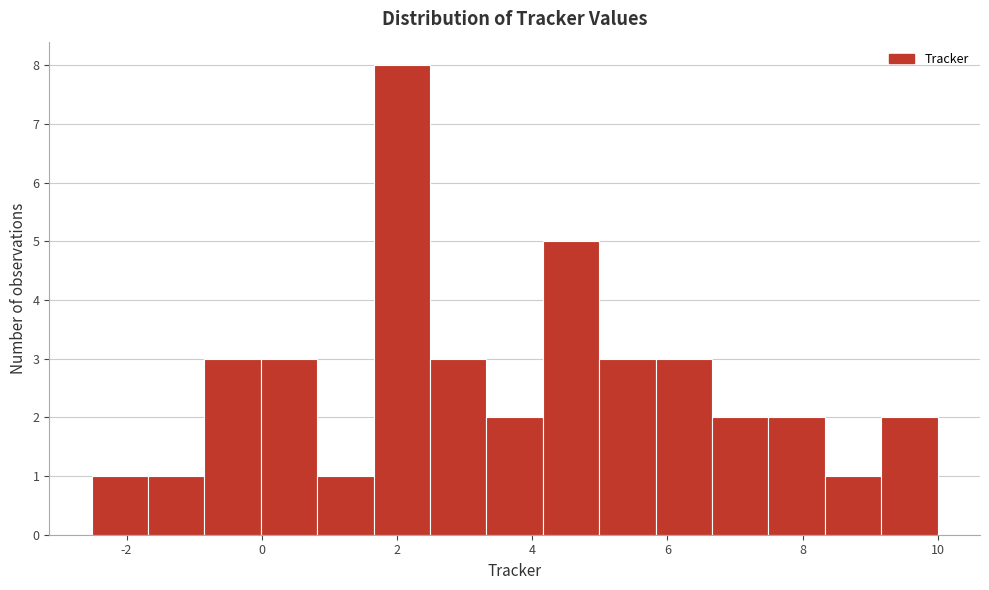

Reading left to right, transcribe this chart: for each bar, give the range it covers on the x-axis and its height. Neither the bar edges nor the heights are printed on the chart, so give them approximately, as read against the axes.

-2.6 to -1.6: 1
-1.6 to -0.8: 1
-0.8 to 0.0: 3
0.0 to 0.8: 3
0.8 to 1.6: 1
1.6 to 2.4: 8
2.4 to 3.4: 3
3.4 to 4.2: 2
4.2 to 5.0: 5
5.0 to 5.8: 3
5.8 to 6.6: 3
6.6 to 7.4: 2
7.4 to 8.4: 2
8.4 to 9.2: 1
9.2 to 10.0: 2